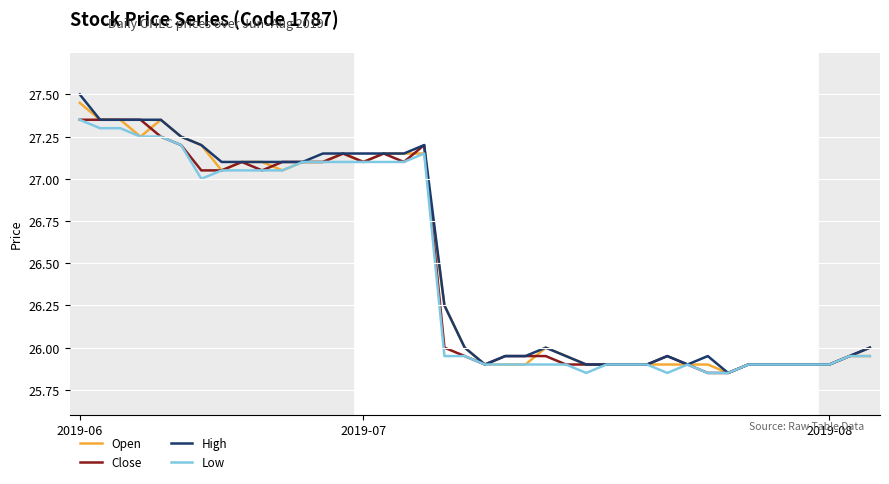

Which series has the largest range (max minus min)?

High